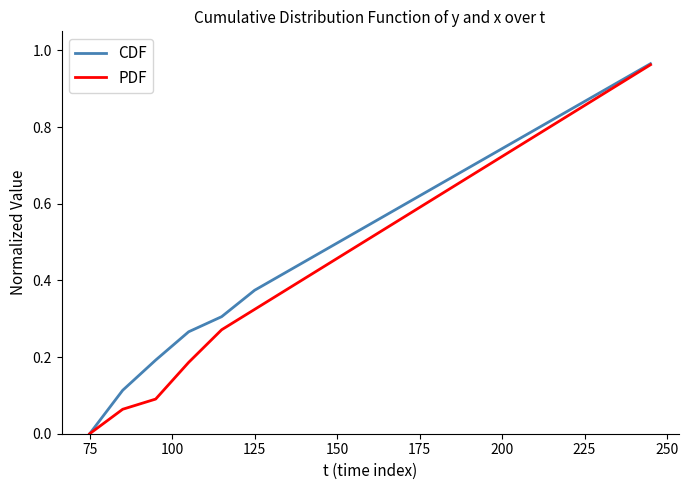

Which series has the largest range (max minus min)?

CDF